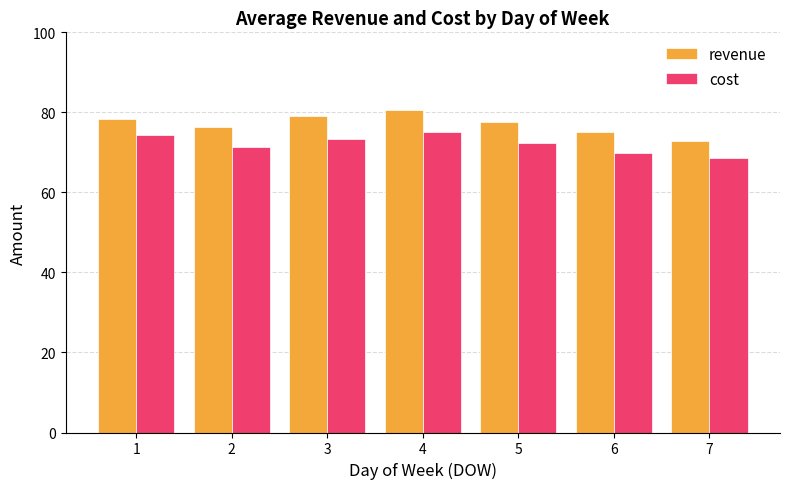

At 3, list the series in order from smallest to largest.

cost, revenue